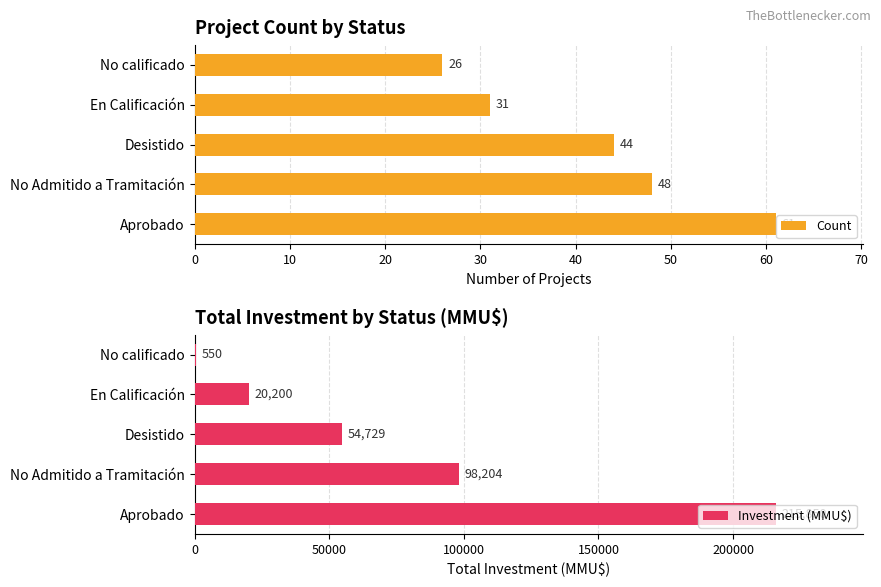

Reading left to right, list all the values displayed in this chart.

Count: 61	48	44	31	26
Investment (MMU$): 215850	98204	54729	20200	550